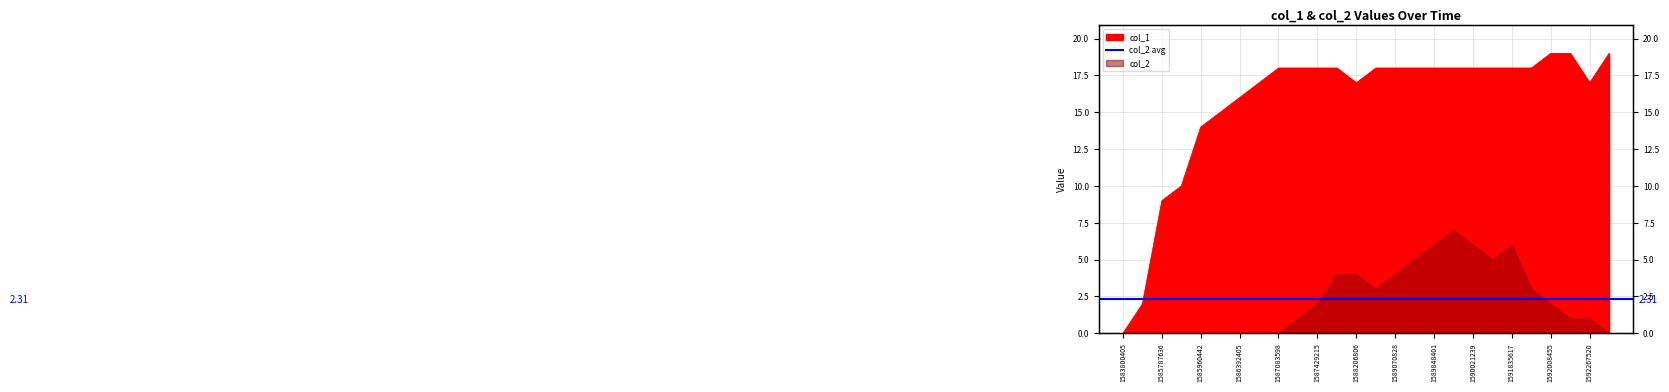

Approximately how many times larger is the value at 1592267520 compared to 1587083598?

0.9